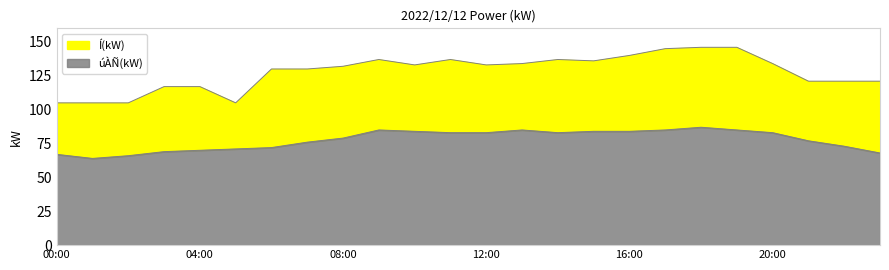

At which category does the chart reach its peak across all series?

18:00